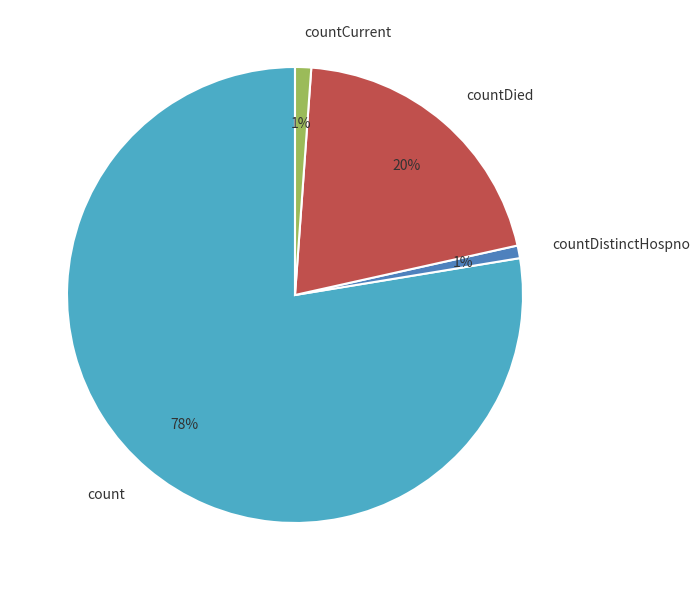

Does count represent more than half of the total?

Yes